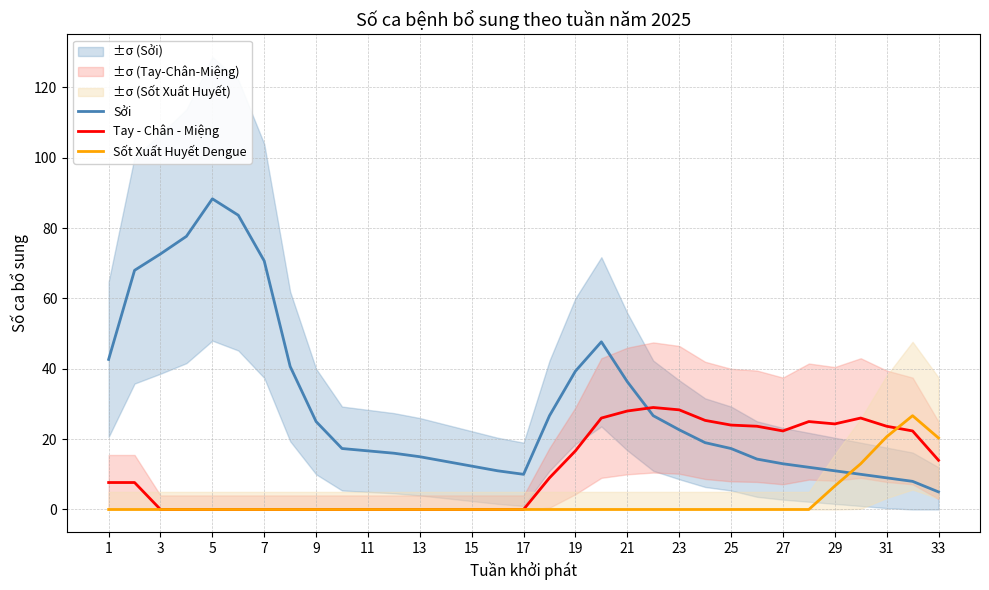

How many interior local valleys does the Tay - Chân - Miệng series have?

2